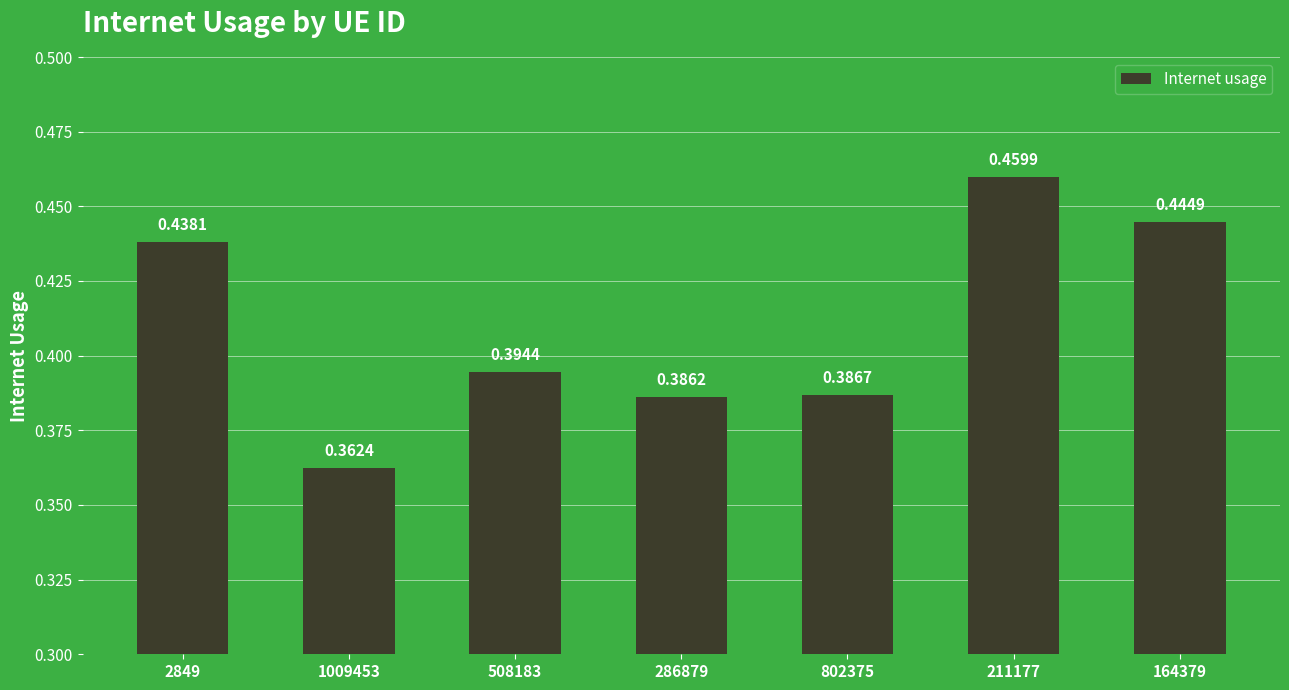

What is the sum of all values?

2.9